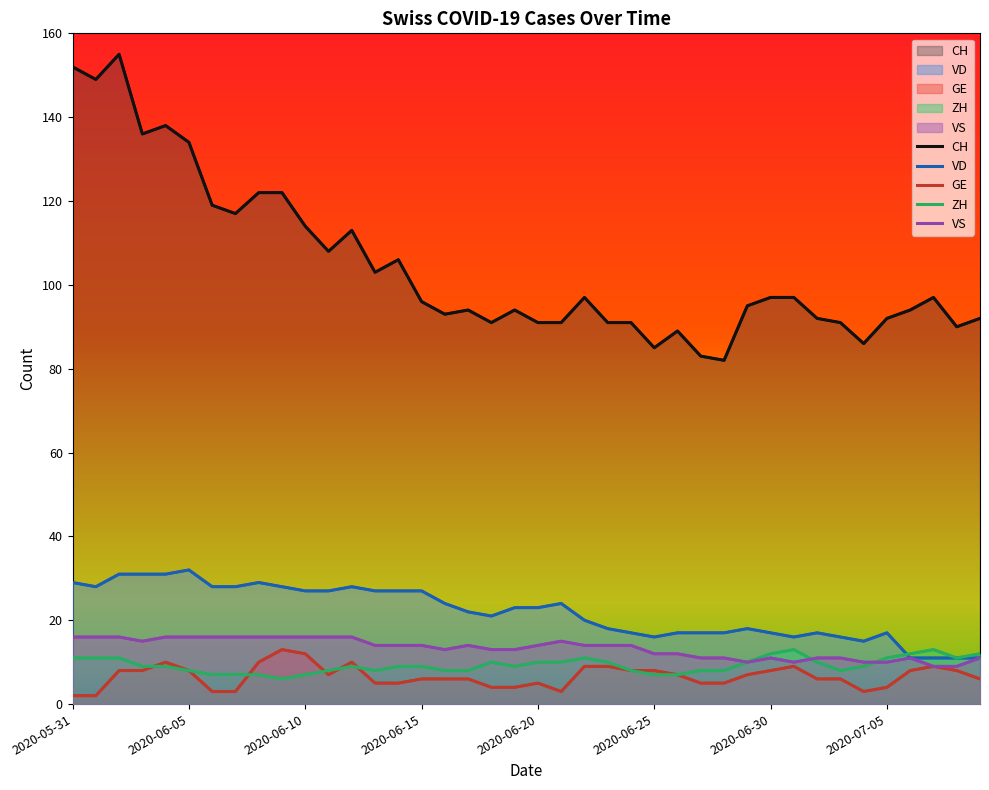

What is the label of the 28th point from the right?

2020-06-12